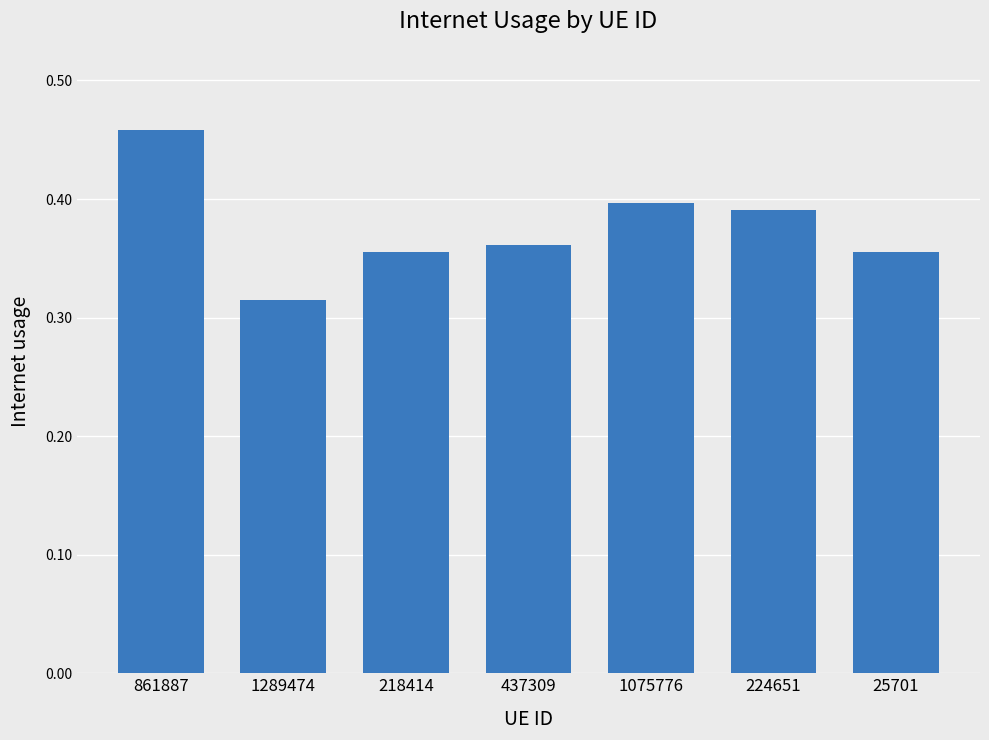

The value at 1075776 is 0.4. True or false?

True